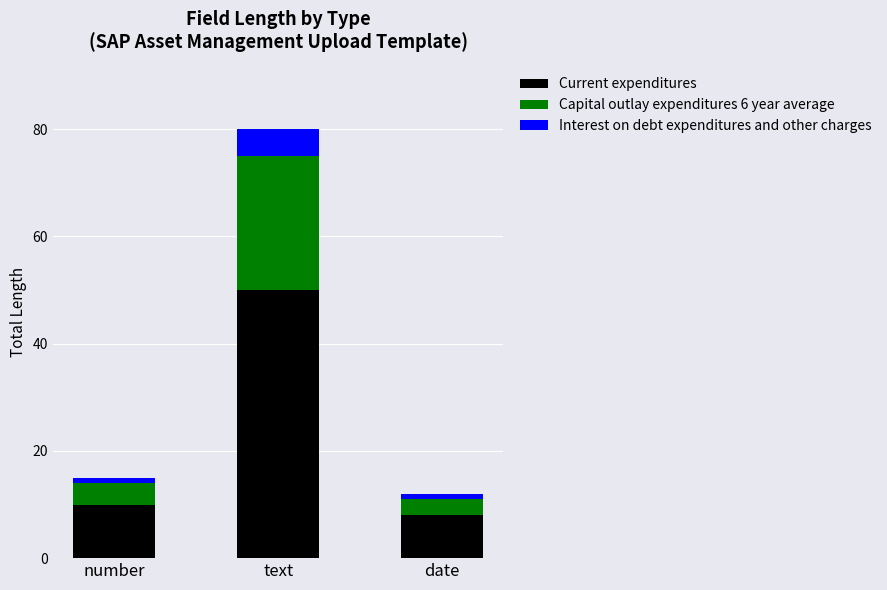

Is it true that Current expenditures equals 18 at number?

False